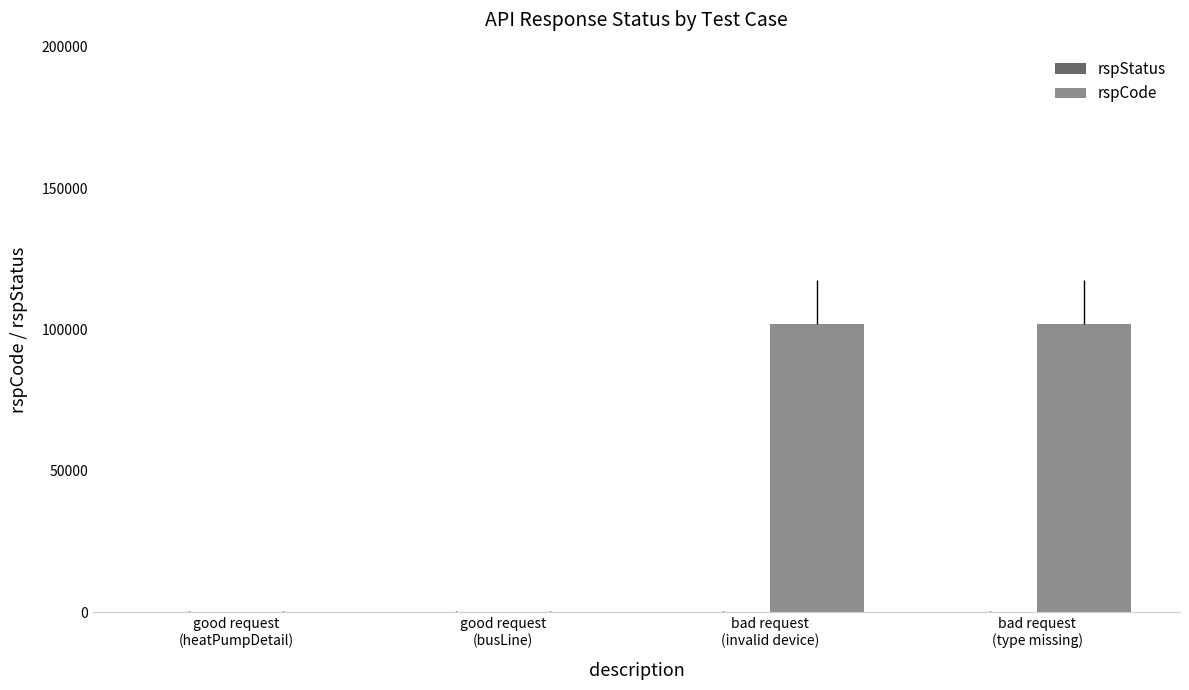

Reading left to right, list all the values displayed in this chart.

rspStatus: good request
(heatPumpDetail)=200	good request
(busLine)=200	bad request
(invalid device)=200	bad request
(type missing)=200
rspCode: good request
(heatPumpDetail)=200	good request
(busLine)=200	bad request
(invalid device)=102101	bad request
(type missing)=102101